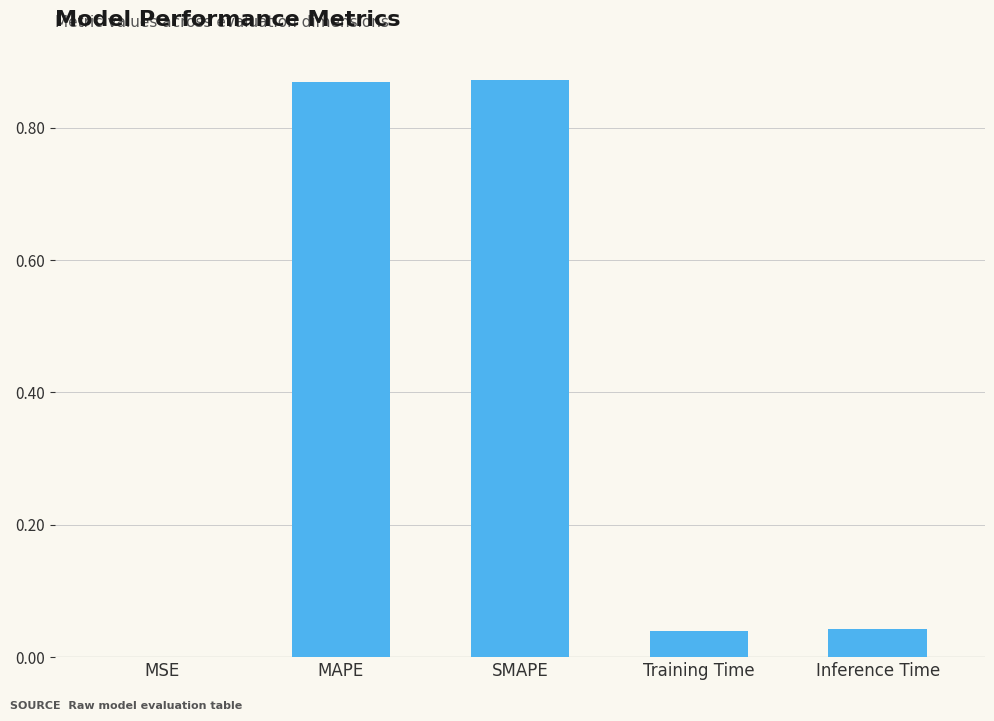

The chart shows a value of 0.0 at MSE. True or false?

True